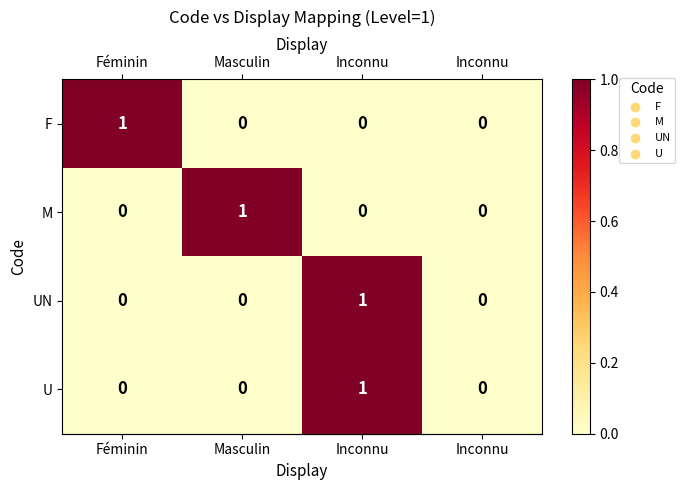

How many data points in UN are above 0?

1